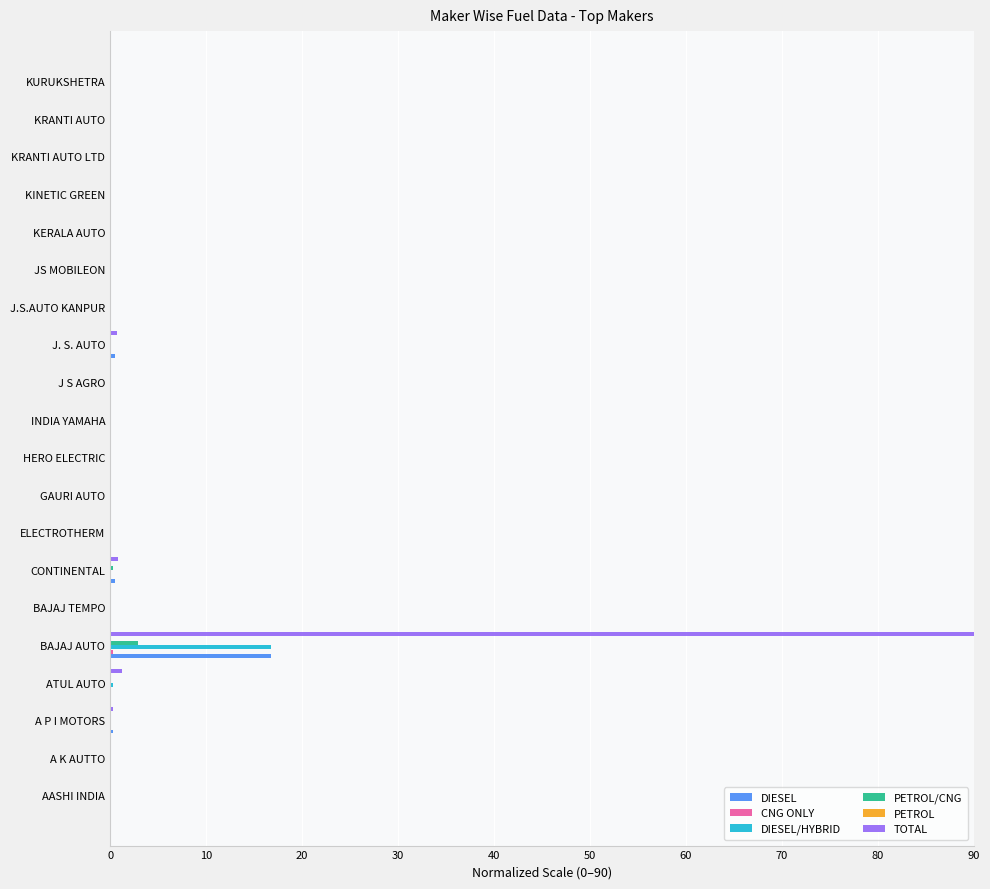

The DIESEL/HYBRID series shows 0.0 at J S AGRO. True or false?

True